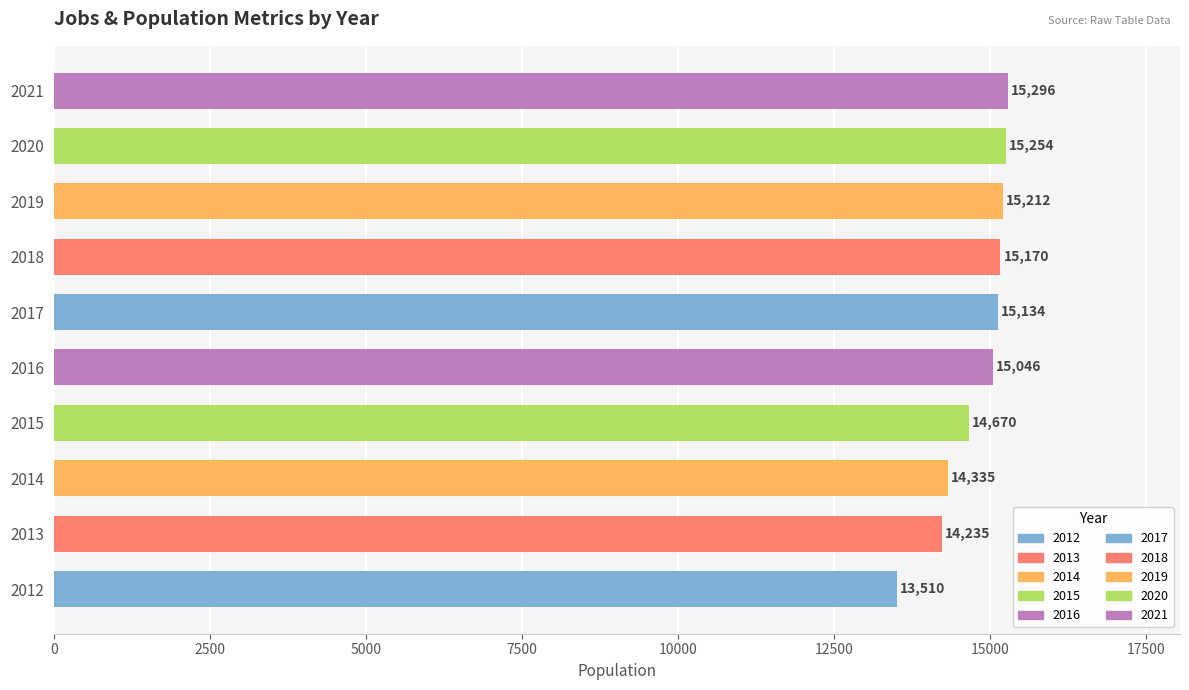

What is the sum of all values?

147862